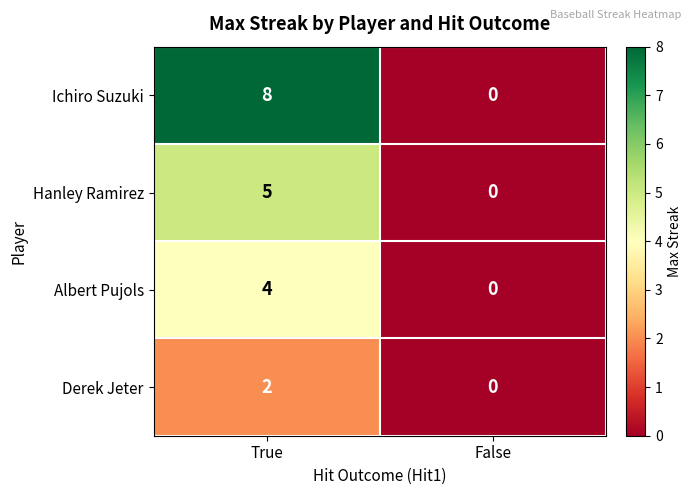

Reading left to right, extract all data points from this chart.

Ichiro Suzuki: 8	0
Hanley Ramirez: 5	0
Albert Pujols: 4	0
Derek Jeter: 2	0